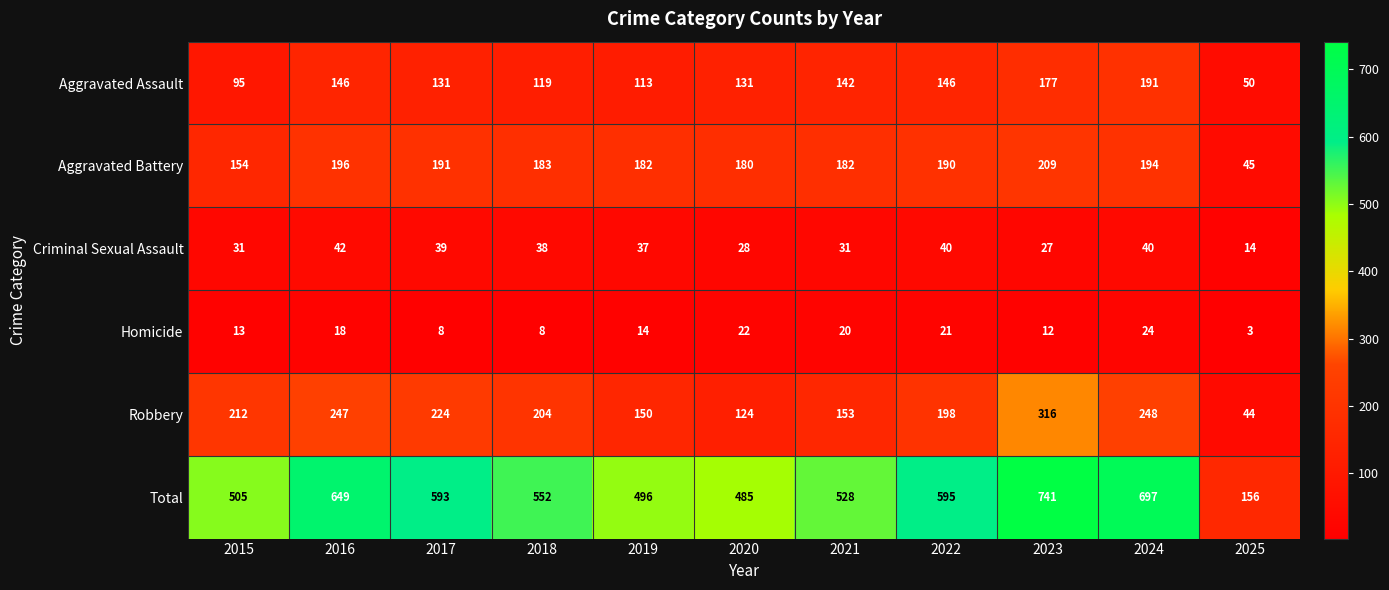

What is the difference between the highest and lowest values at 2019?

482